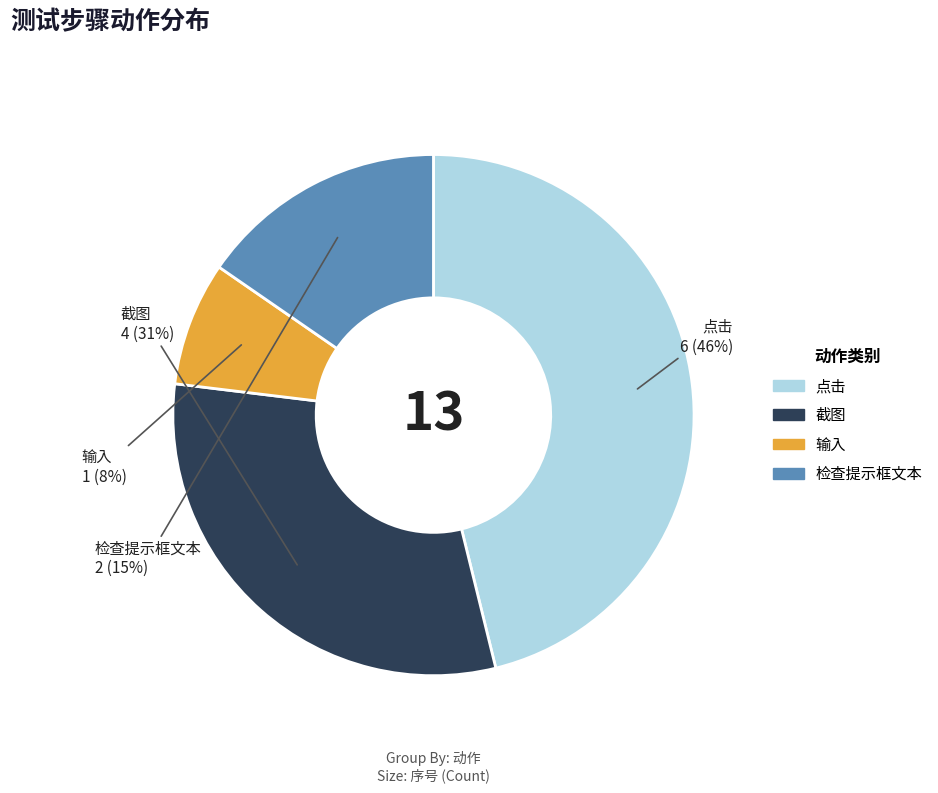

Does any single category account for the majority?

No